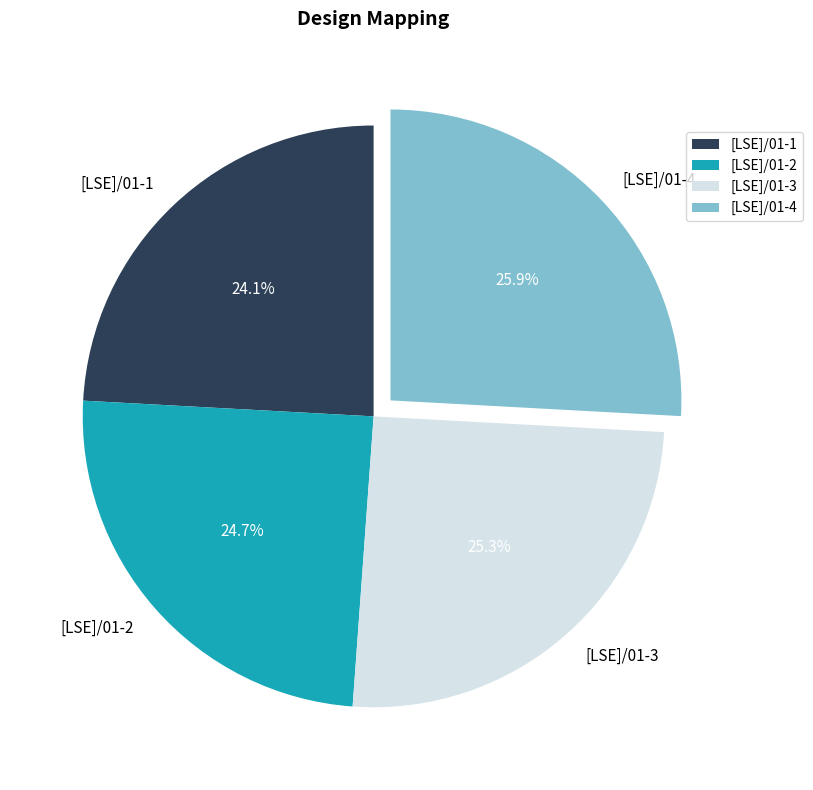

To the nearest percent, what percentage of the pie is [LSE]/01-1?

24%